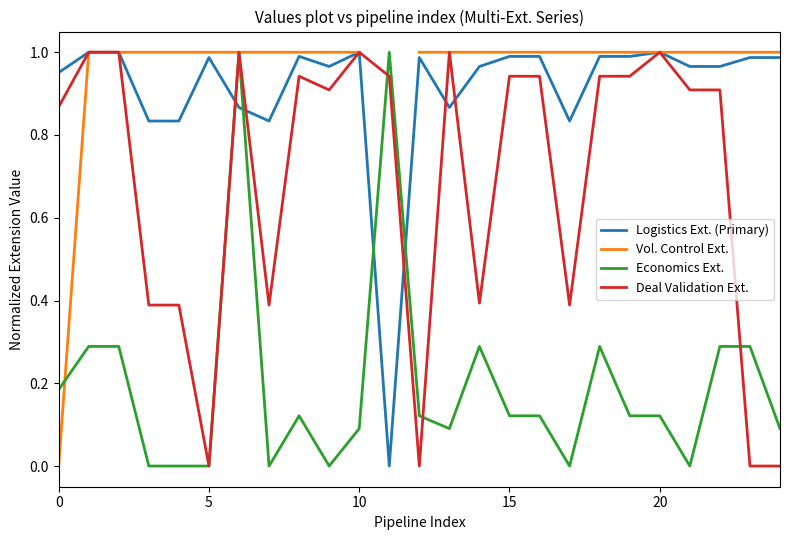

What is the difference between the Logistics Ext. (Primary) values at 19 and 7?

0.2